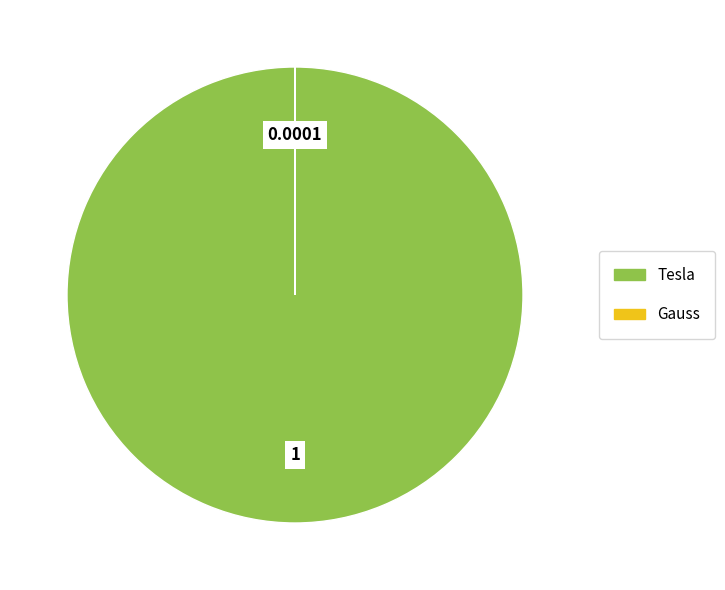

Which category has the biggest portion of the pie?

Tesla